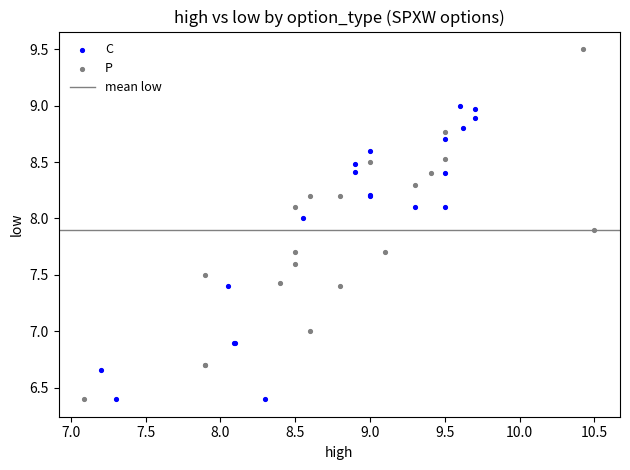

Which series has the largest Y range (max minus min)?

P